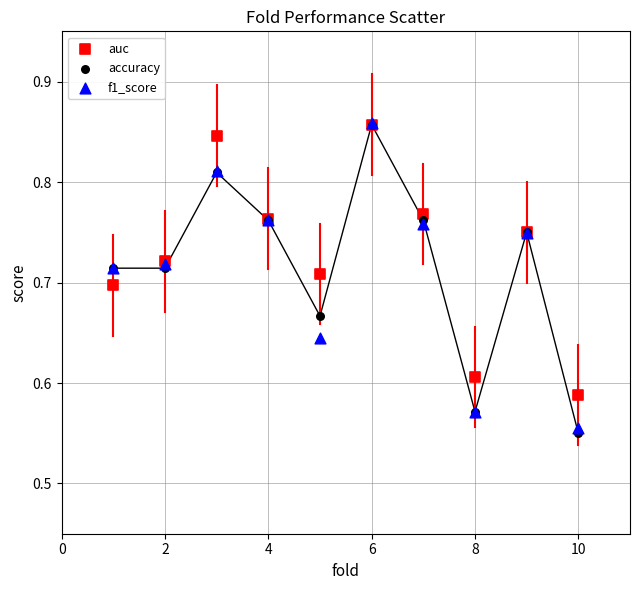

What are all the series names shown in the legend?

auc, accuracy, f1_score